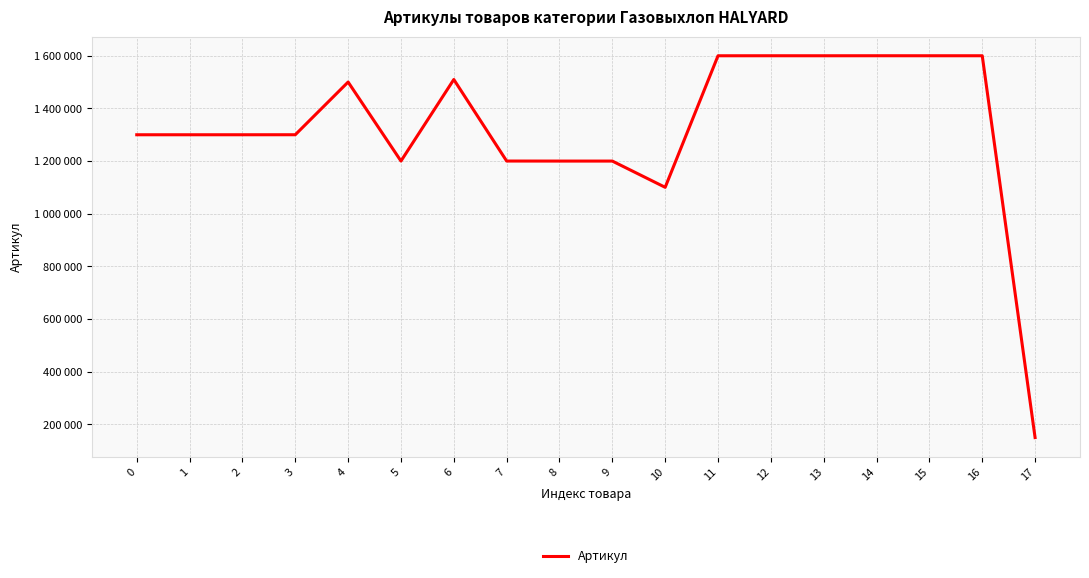

Which has a higher value, 8 or 5?

5